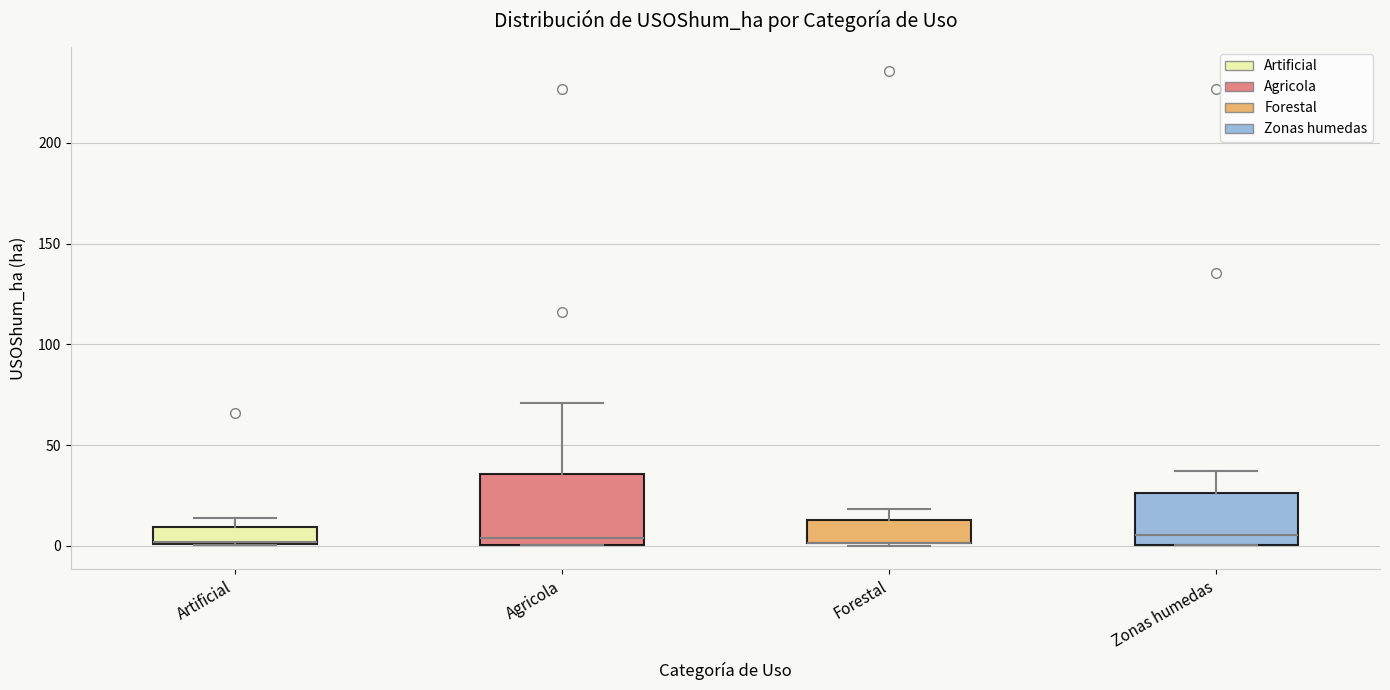

Reading left to right, read every box against the y-axis: the position of its median line, the range the box covers, and the ends of its whiskers. The values are not printed on the chart, so give them approximately, as read against the axis.

Artificial: median 0 (drawn on the box's lower edge), box 0 to 10, whiskers 0 to 15
Agricola: median 5, box 0 to 35, whiskers 0 to 70
Forestal: median 0 (drawn on the box's lower edge), box 0 to 15, whiskers 0 to 20
Zonas humedas: median 5, box 0 to 25, whiskers 0 to 35